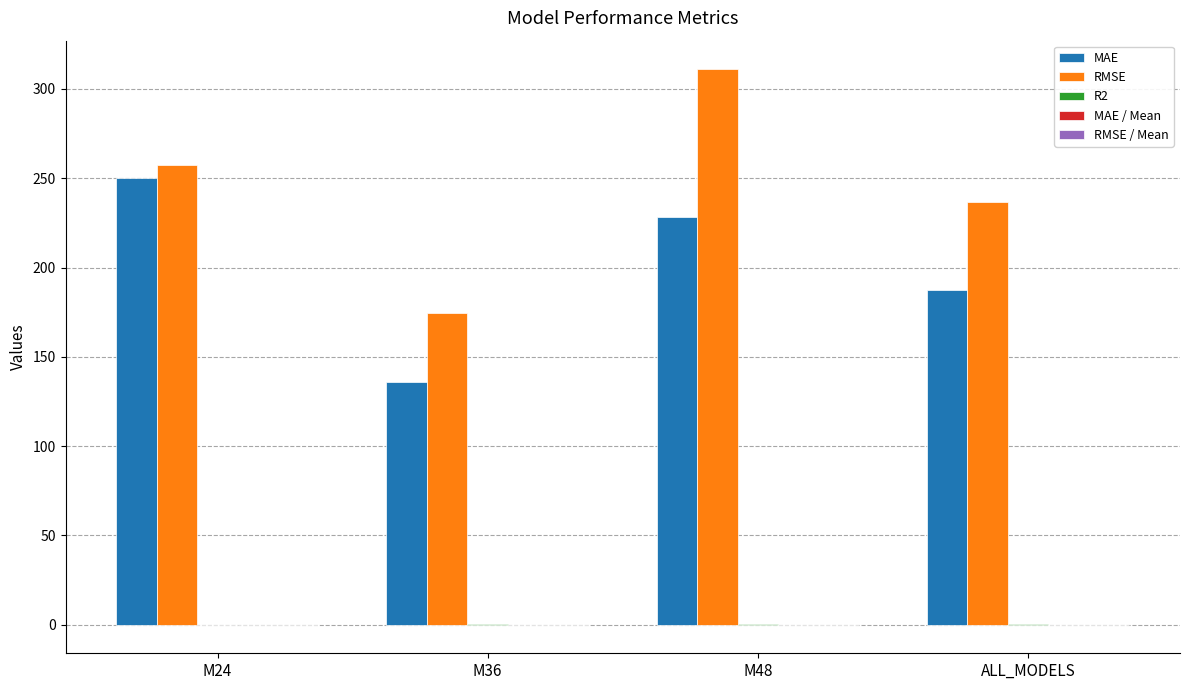

Between M36 and ALL_MODELS, which series saw the biggest shift?

RMSE